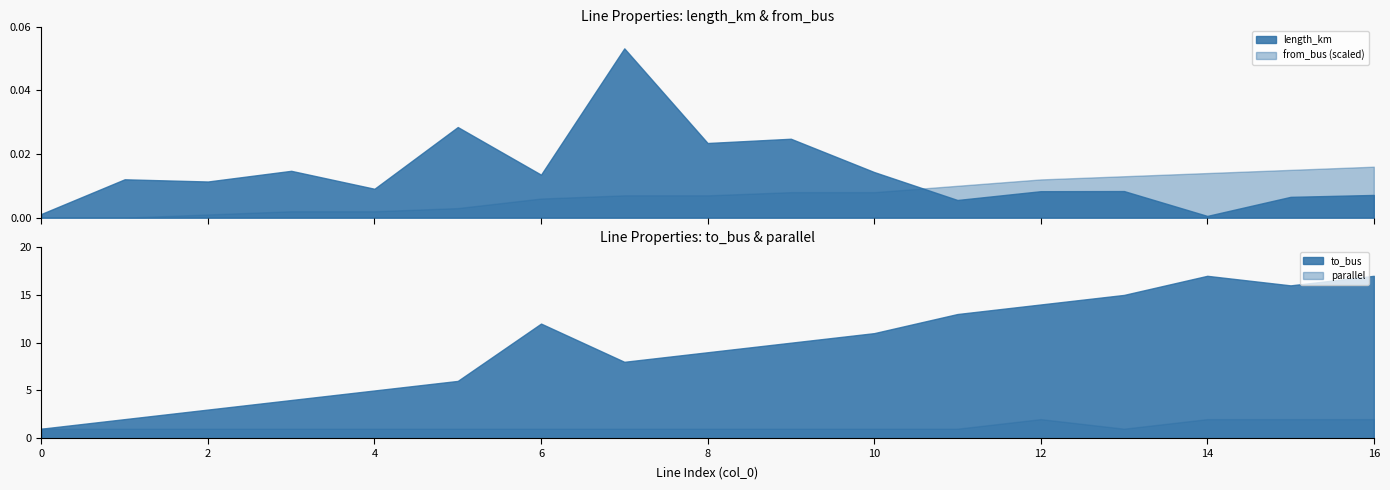

Where is the first local maximum for length_km?

1